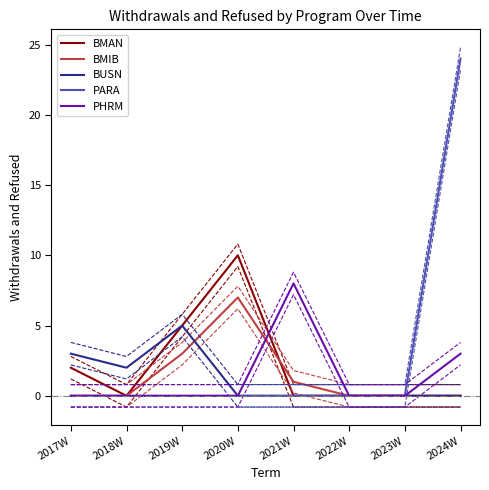

What is the sum of all BUSN values?

10